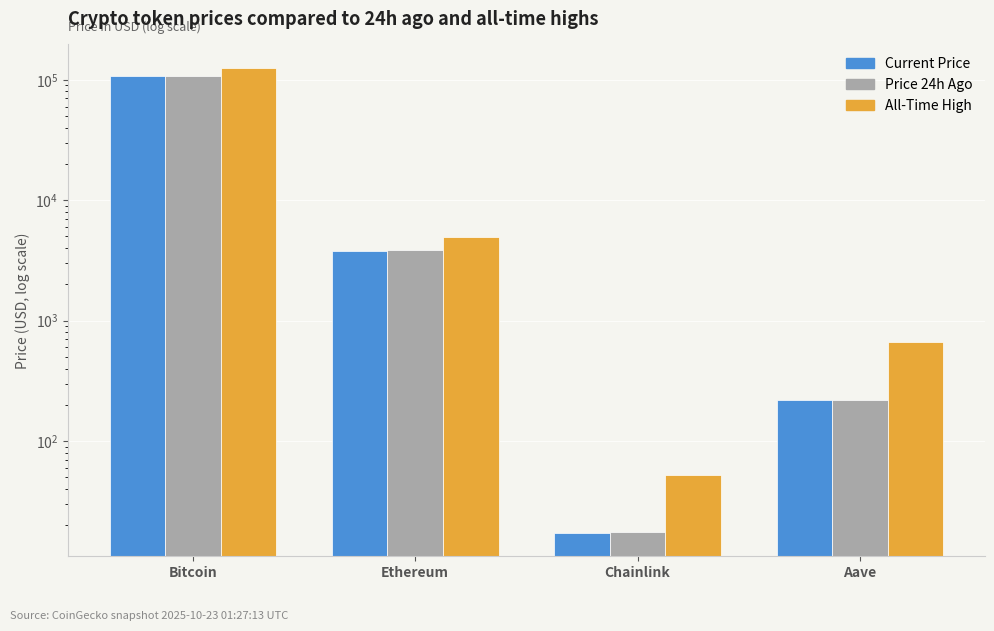

What is the maximum value shown in the chart?

126080.0